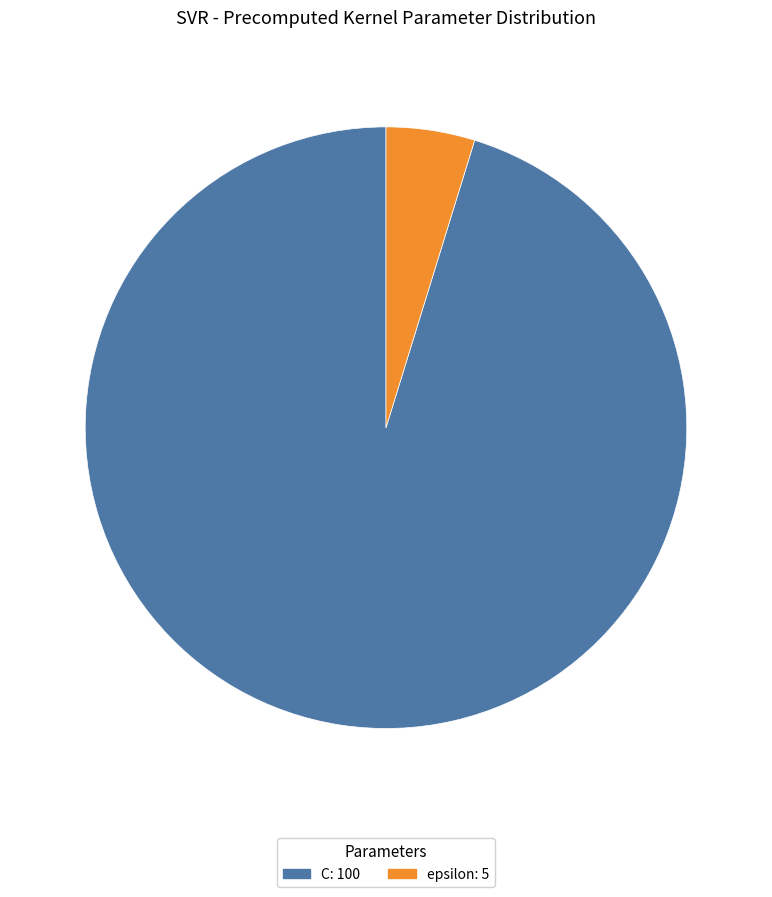

How many segments does this pie chart have?

2